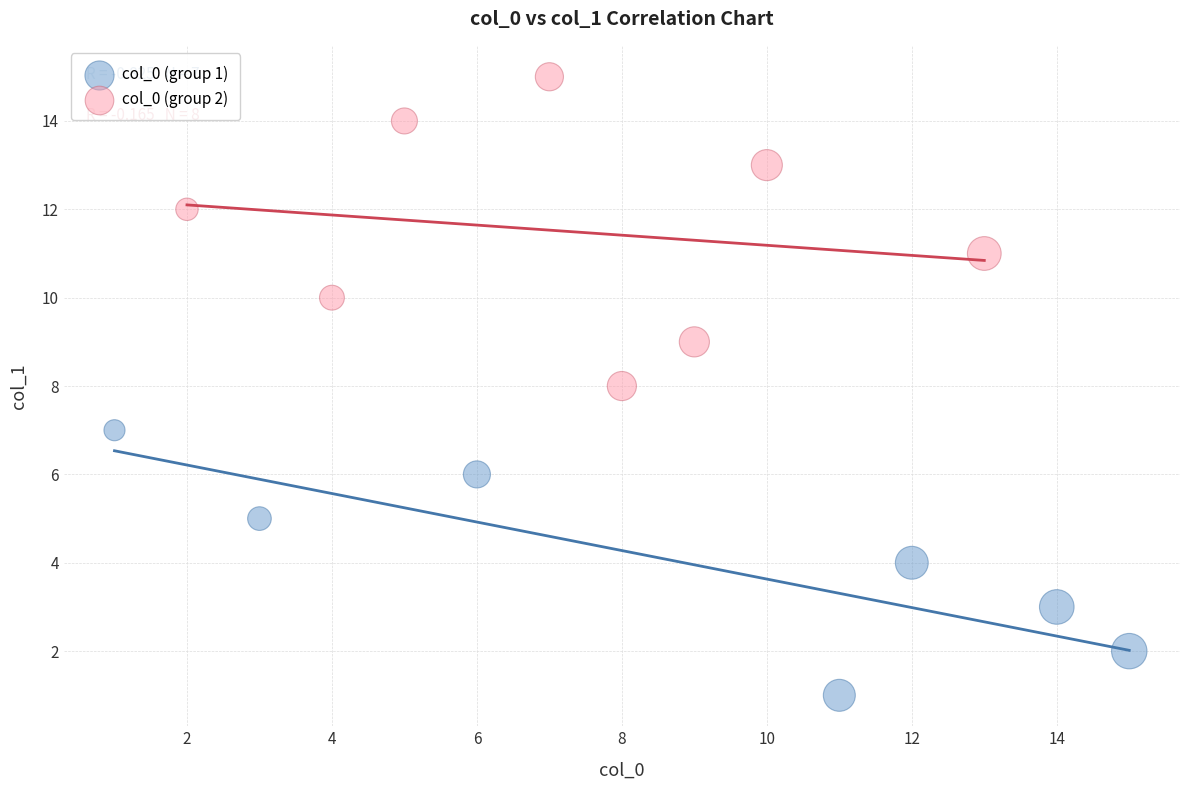

Which series reaches the maximum Y coordinate?

col_0 (group 2)